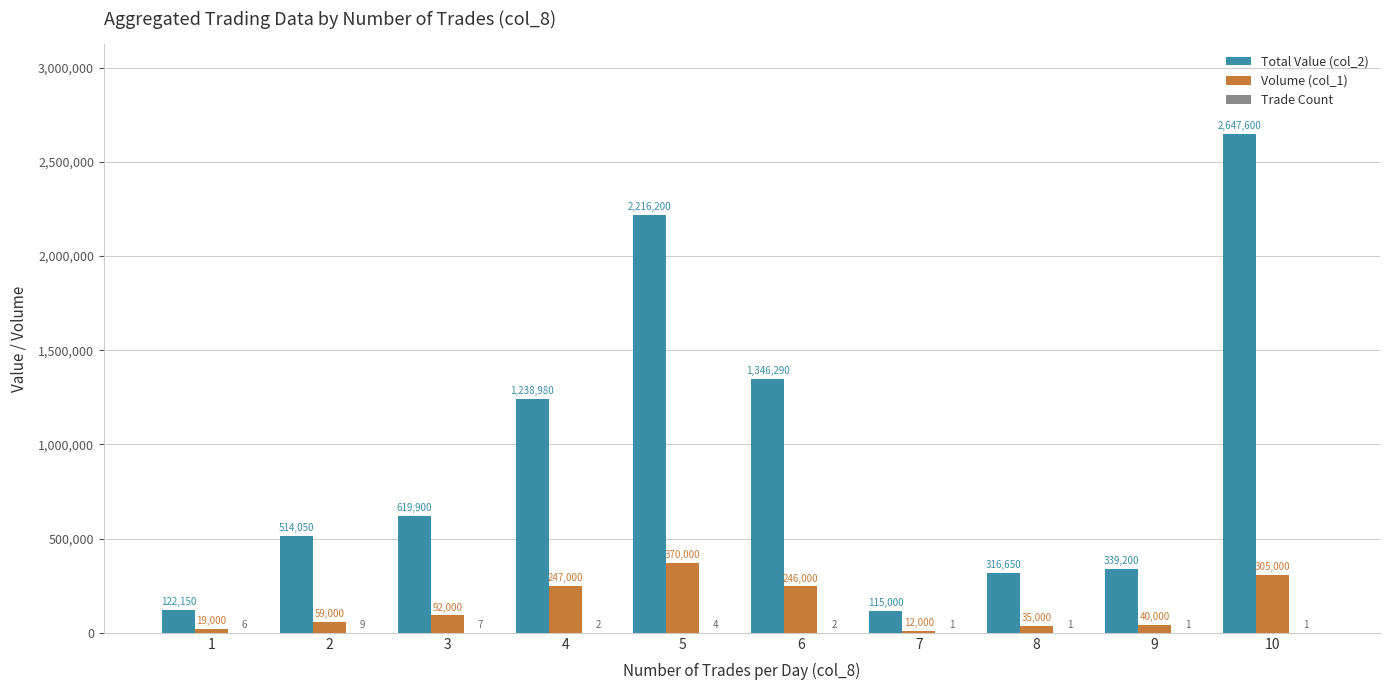

Is it true that Volume (col_1) equals 35000 at 8?

True